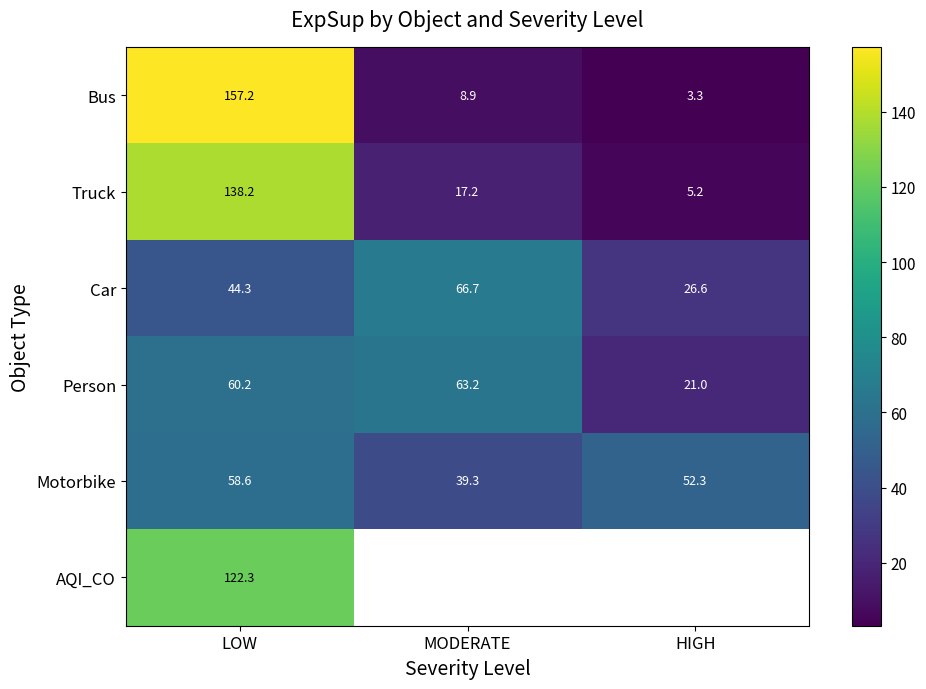

What value does the Car series have at HIGH?

26.6